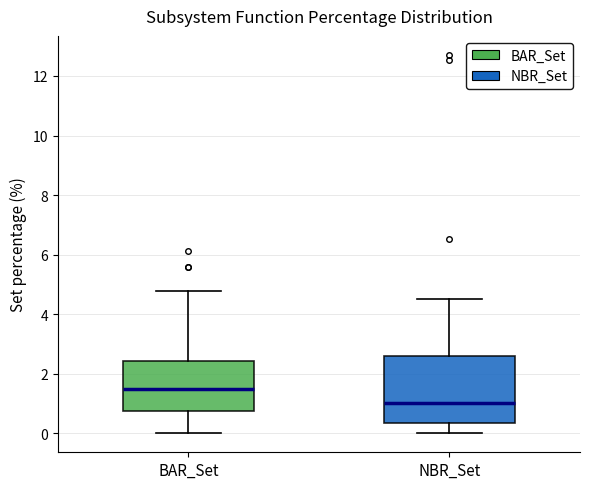

Comparing the boxes themselves (not the whiskers), which one is the tallest?

NBR_Set